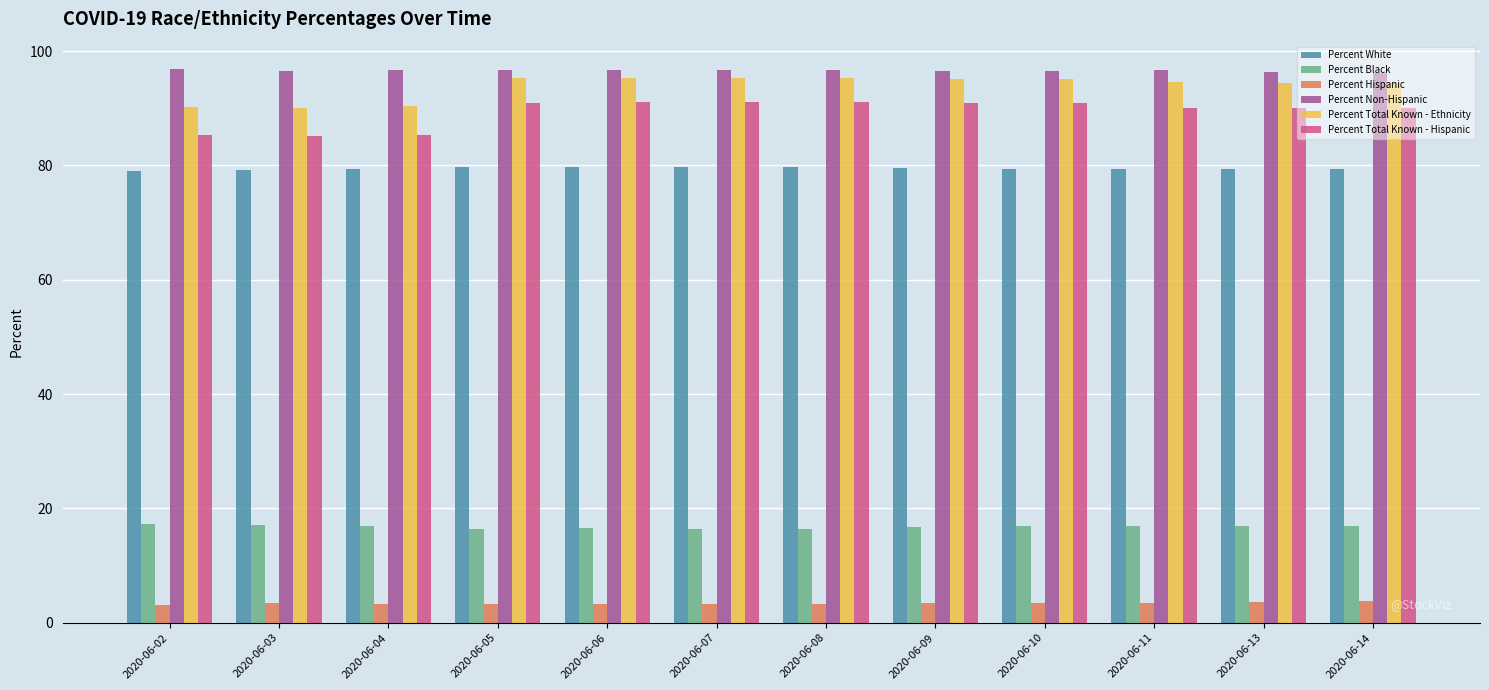

What is the value of the Percent Total Known - Ethnicity bar at the 9th from the left?

95.2